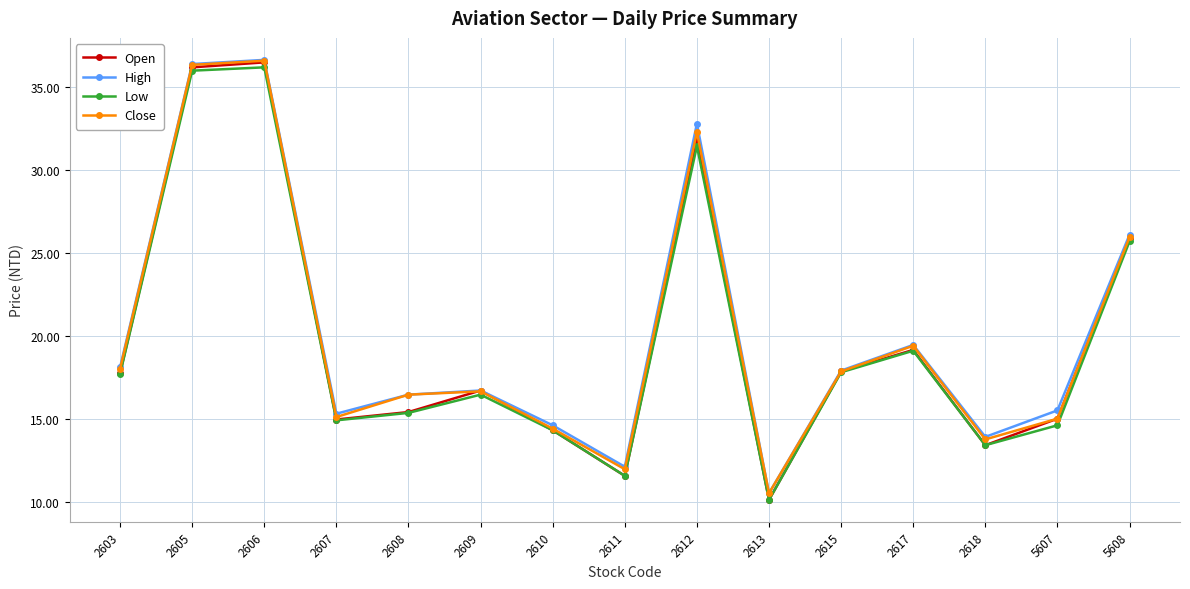

At how many categories does at least one series exceed 29?

3